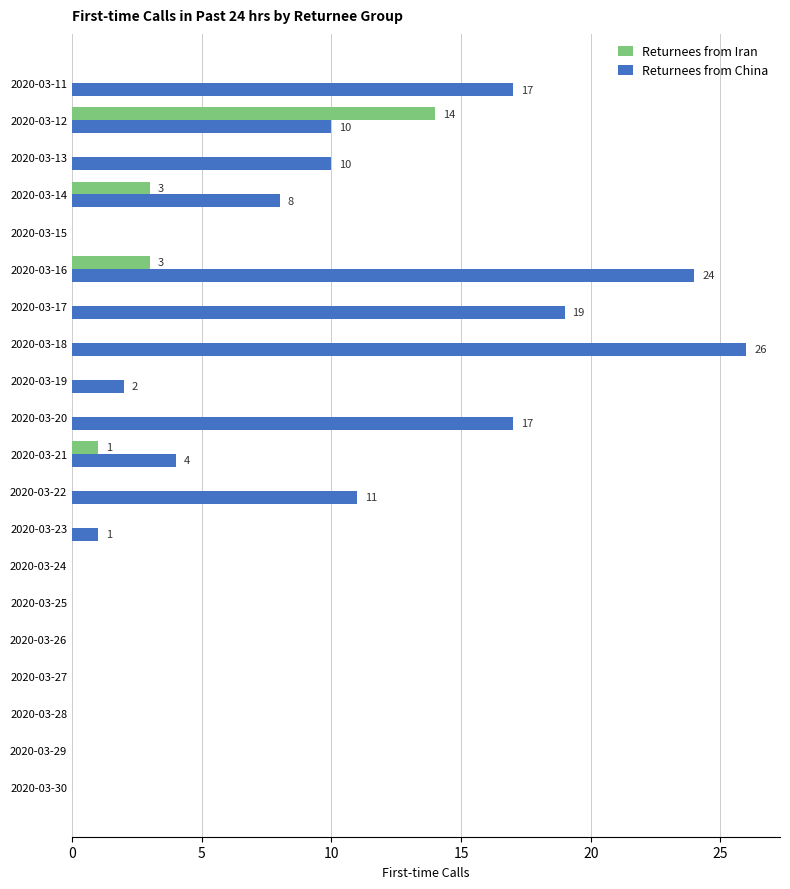

The value of Returnees from Iran at 2020-03-12 is 14. True or false?

True